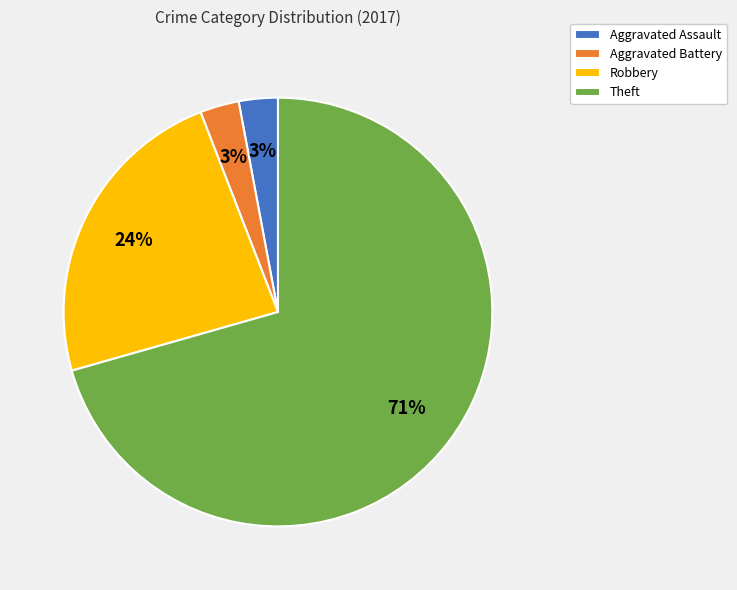

Which category has the biggest portion of the pie?

Theft